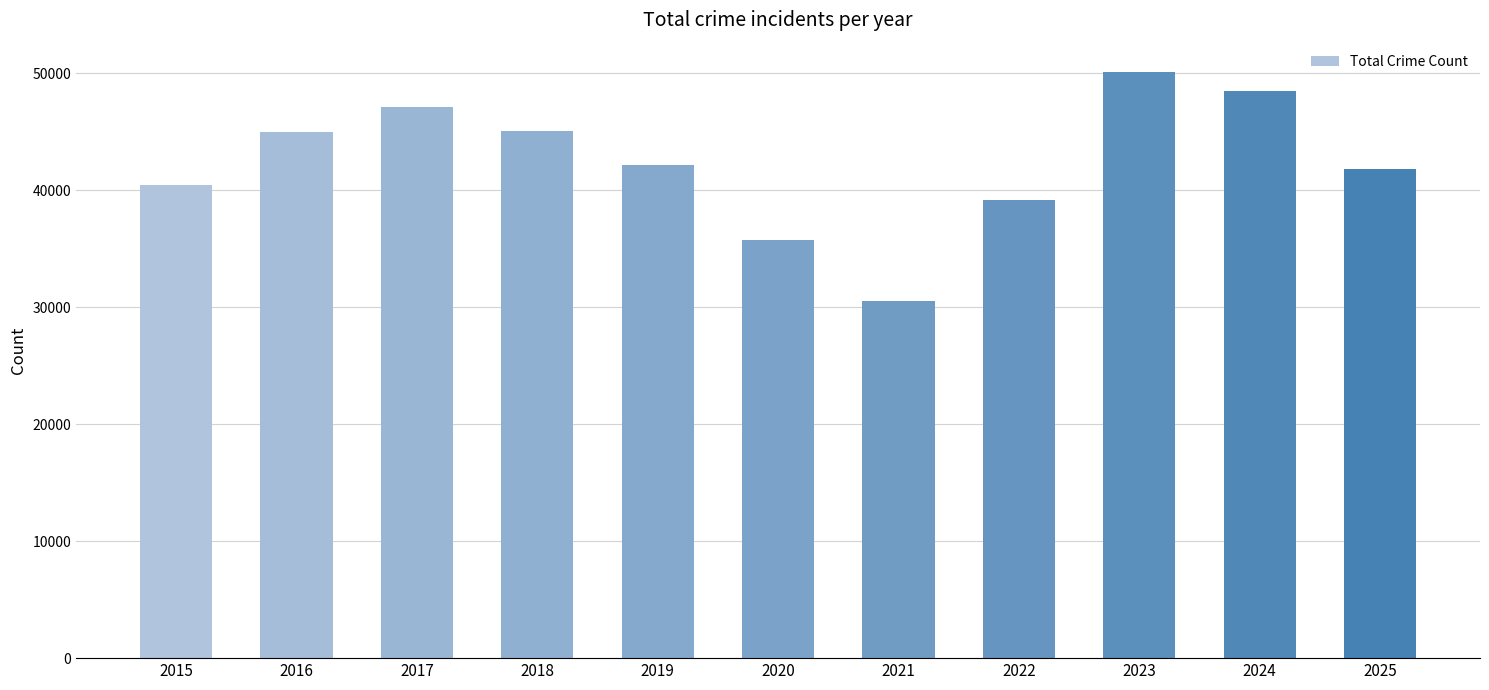

What is the ratio of the value at 2023 to the value at 2015?

1.2